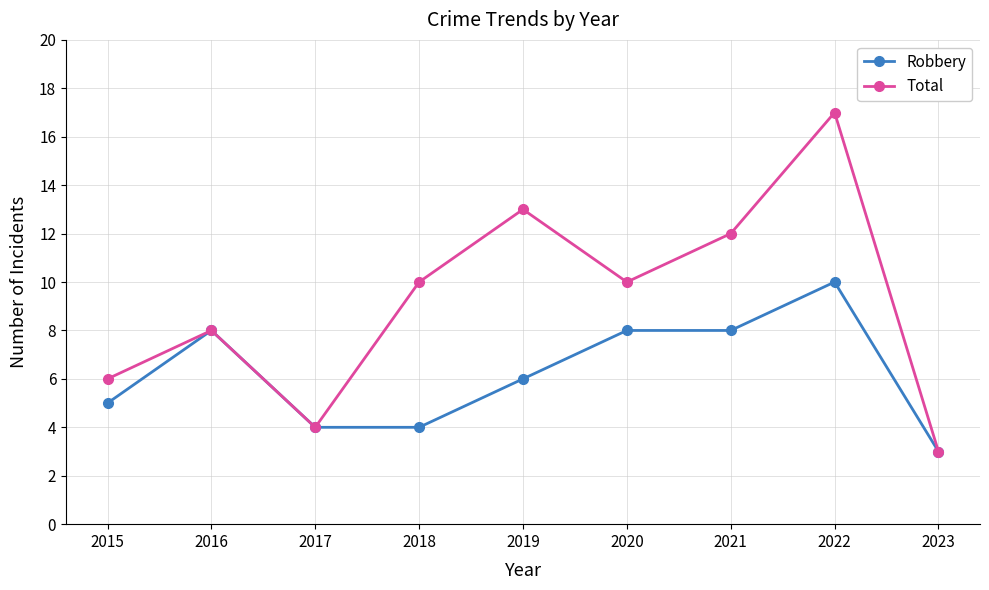

What is the difference between the highest and lowest values at 2018?

6